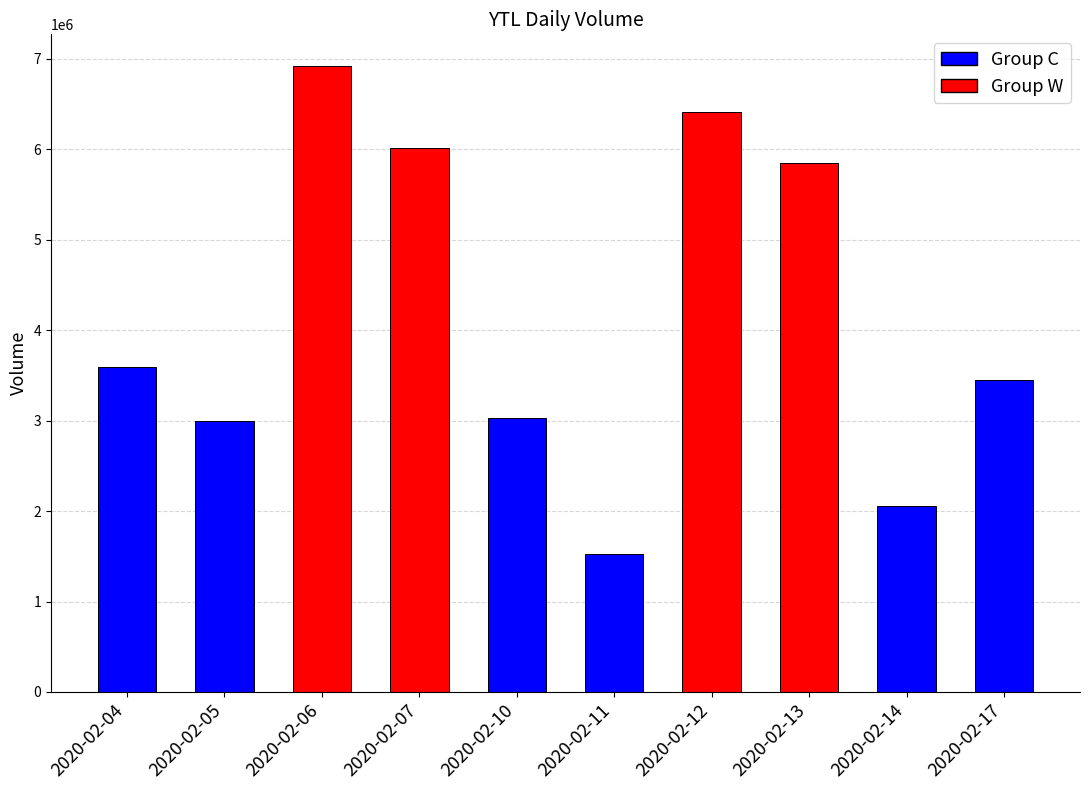

Which category has the highest value across all series?

2020-02-06